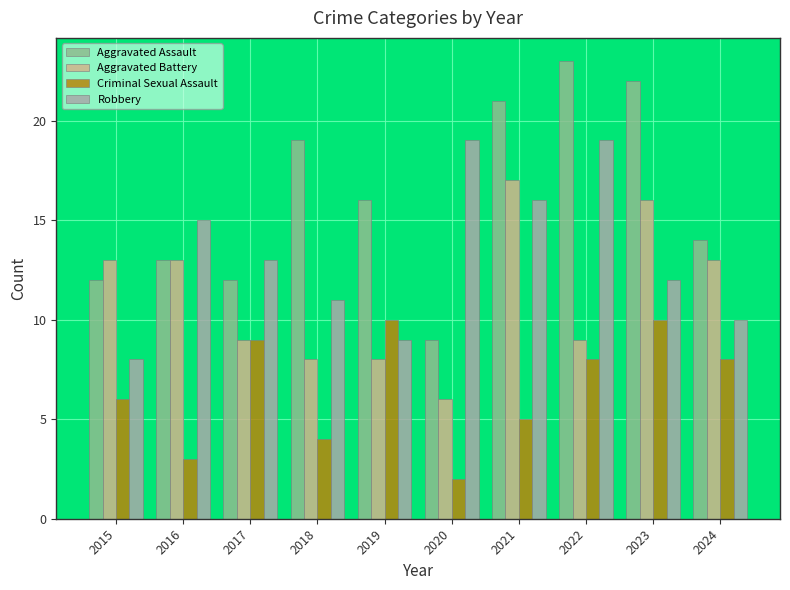

Is the value of Criminal Sexual Assault at 2016 greater than the value of Aggravated Assault at 2019?

No